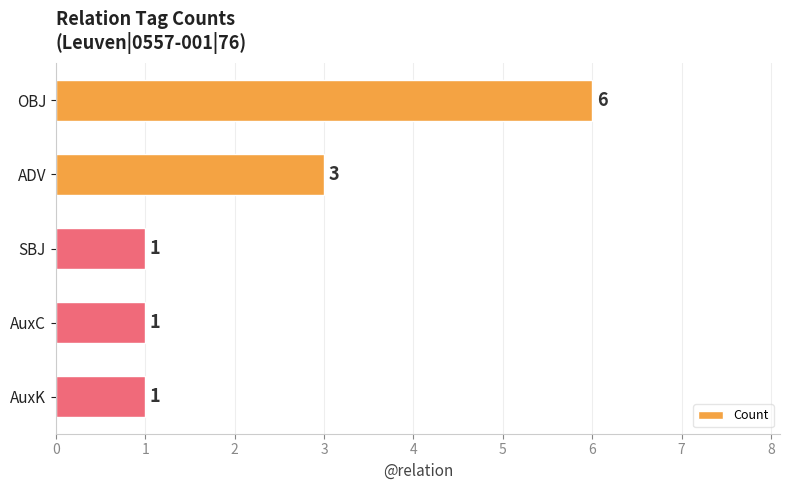

What is the value of the 1st bar from the top?

6